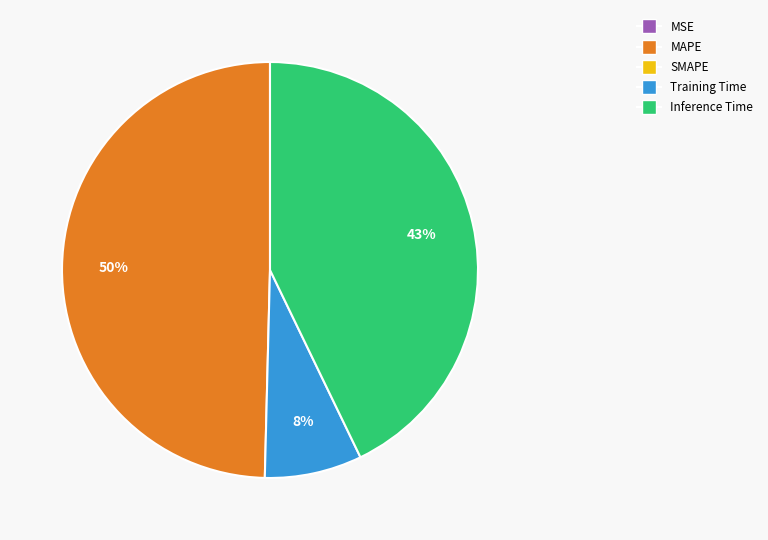

Is there a majority slice in this chart?

No